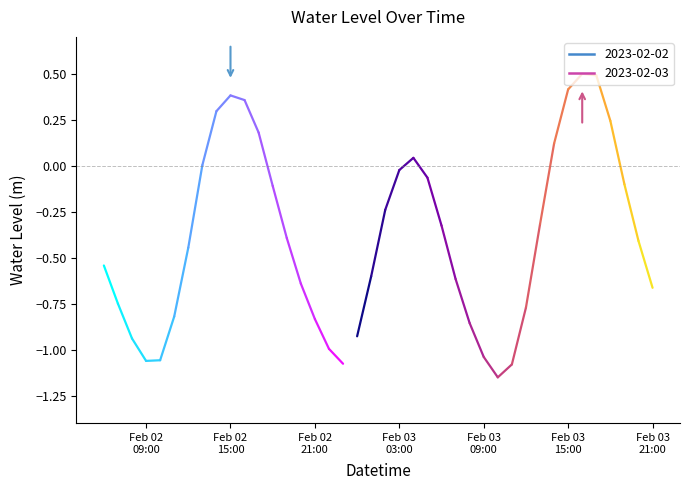

What is the maximum value shown in the chart?

0.5